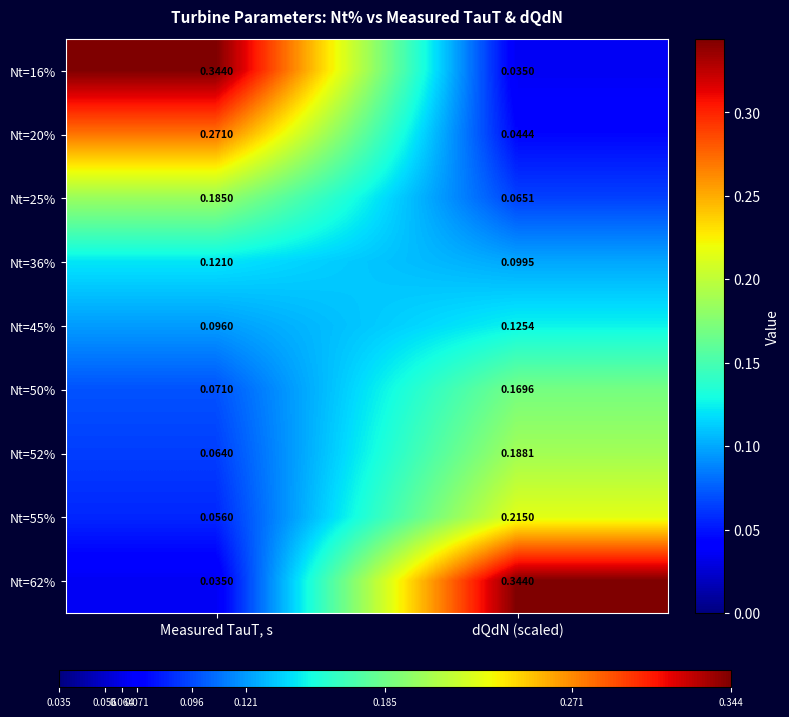

Which category has the highest value in the Nt=50% series?

dQdN (scaled)